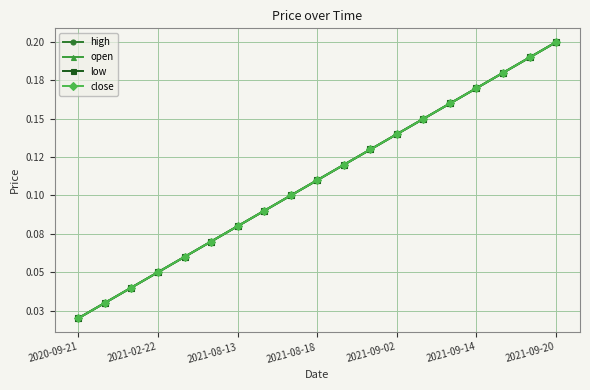

Which series has the widest spread of values?

high